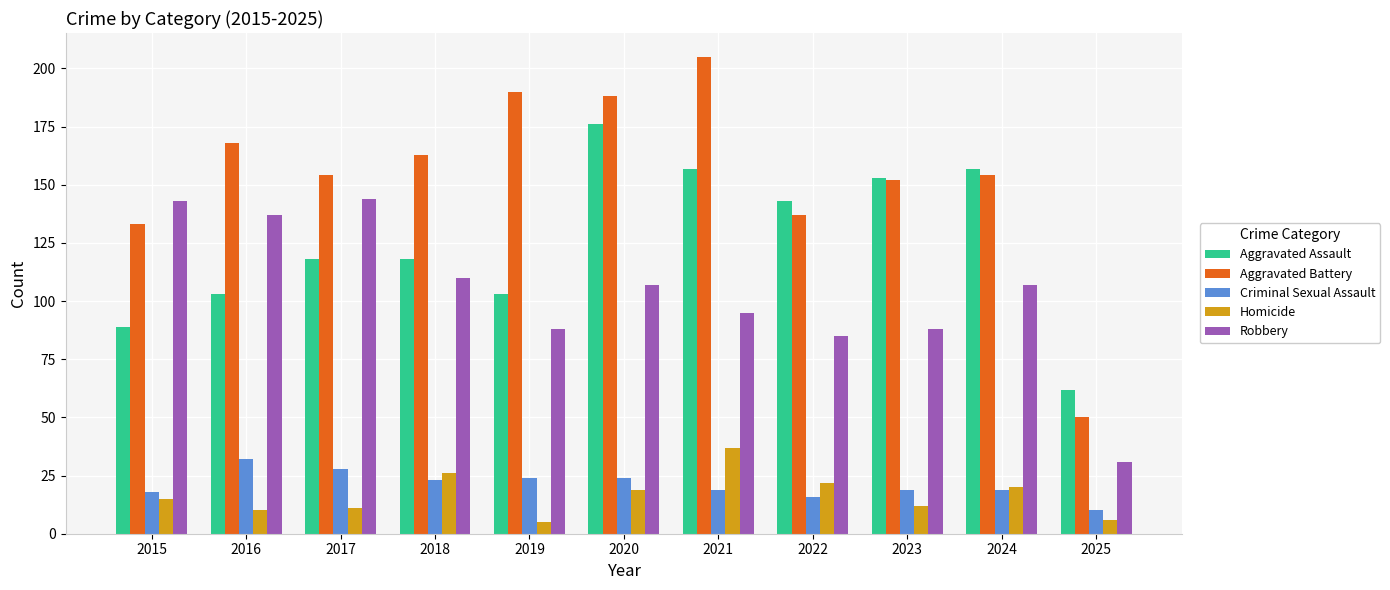

What is the difference between the maximum and minimum values in the Robbery series?

113